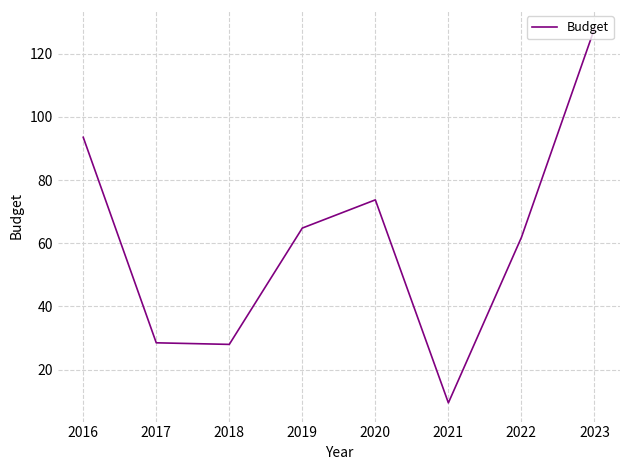

The value at 2022 is 61.8. True or false?

True